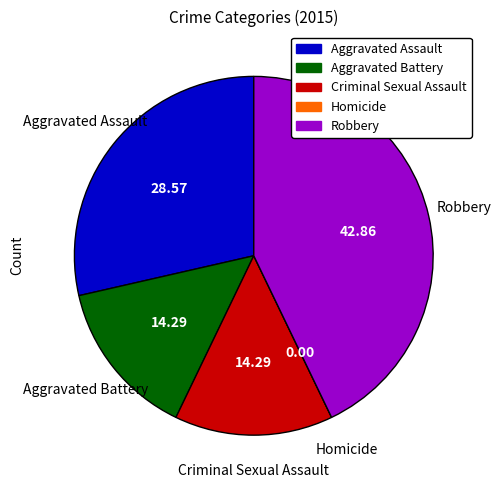

Is there a majority slice in this chart?

No